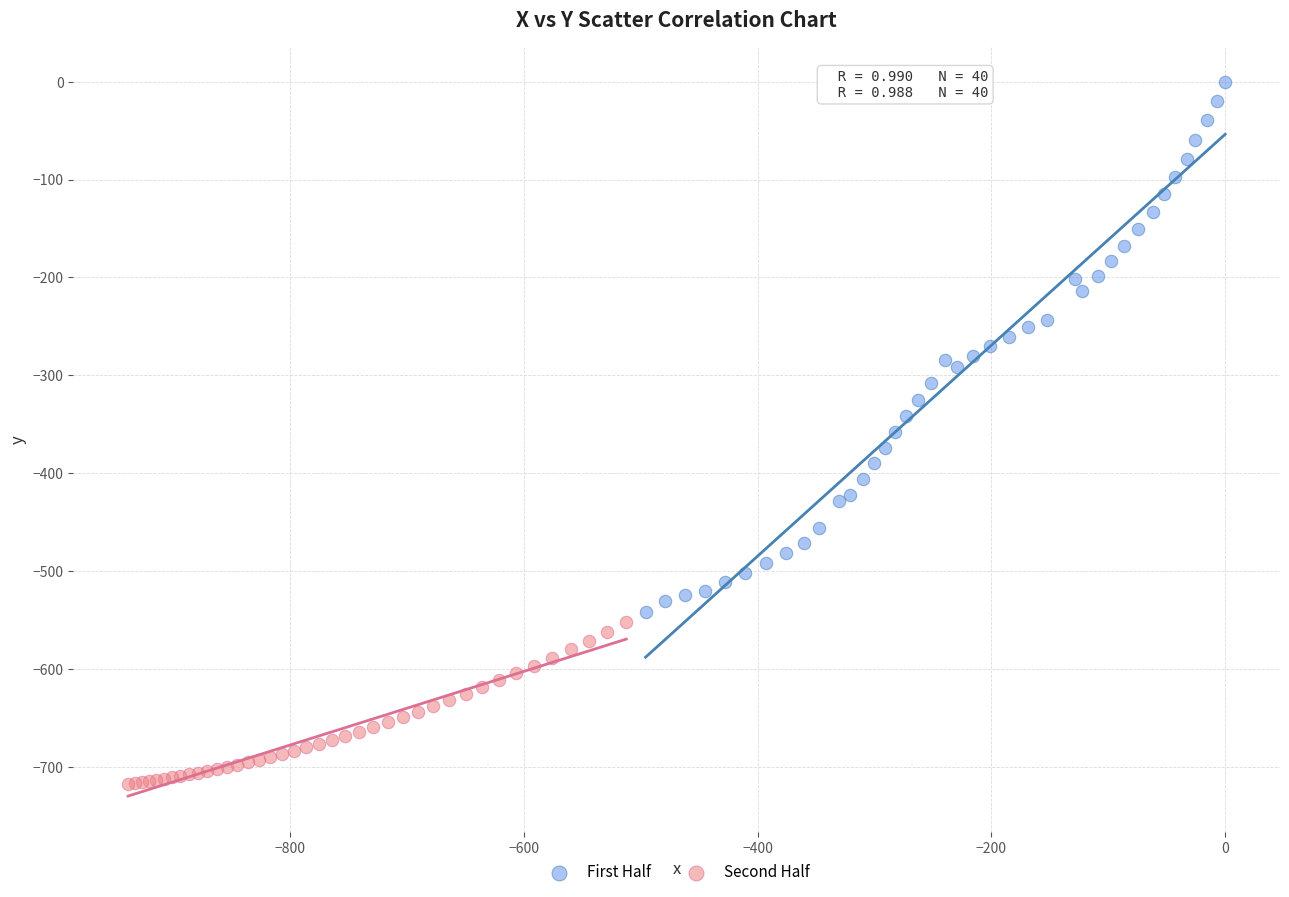

Which series contains the highest Y value?

First Half